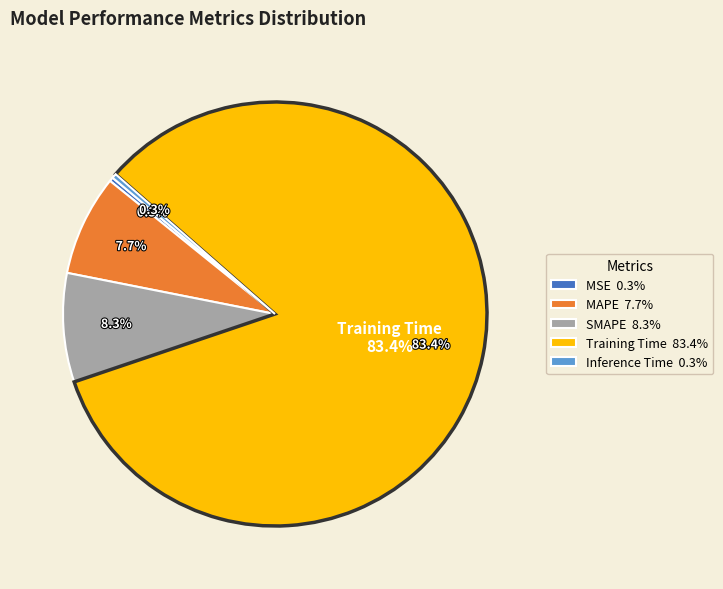

Does any single category account for the majority?

Yes